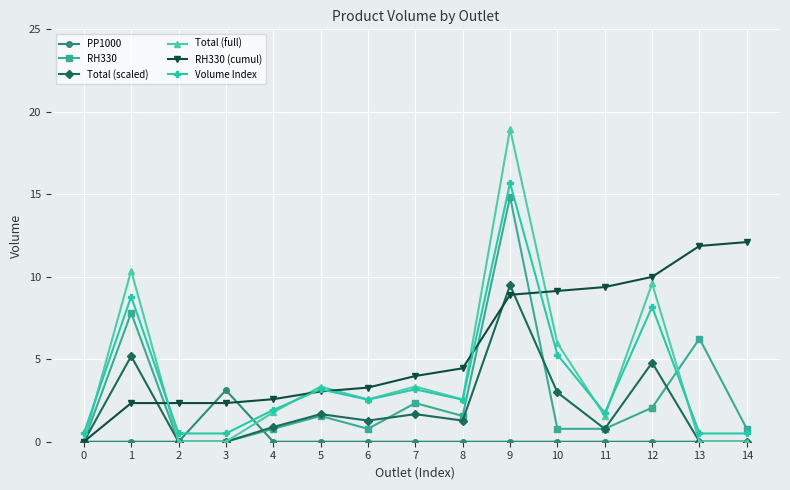

After their last crossing, which series has the higher values: RH330 (cumul) or PP1000?

RH330 (cumul)